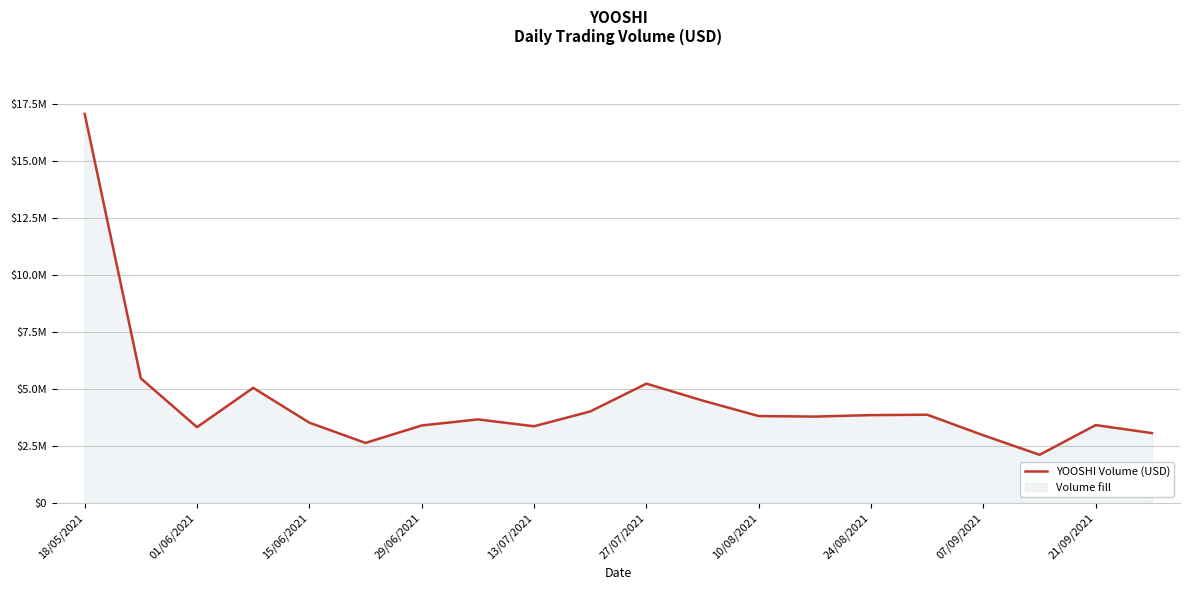

Where is the first local minimum?

01/06/2021